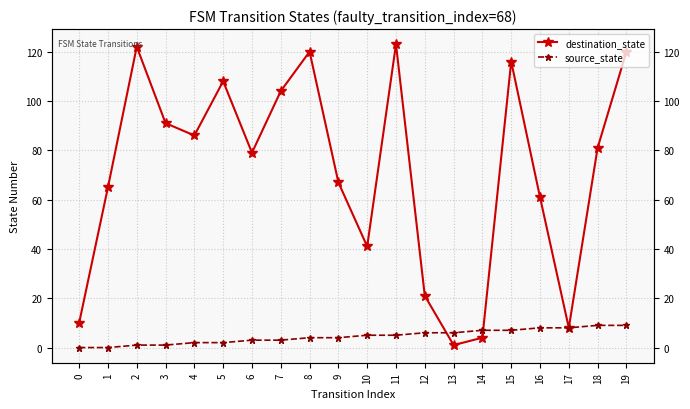

Which has a higher value, 0 or 1?

1